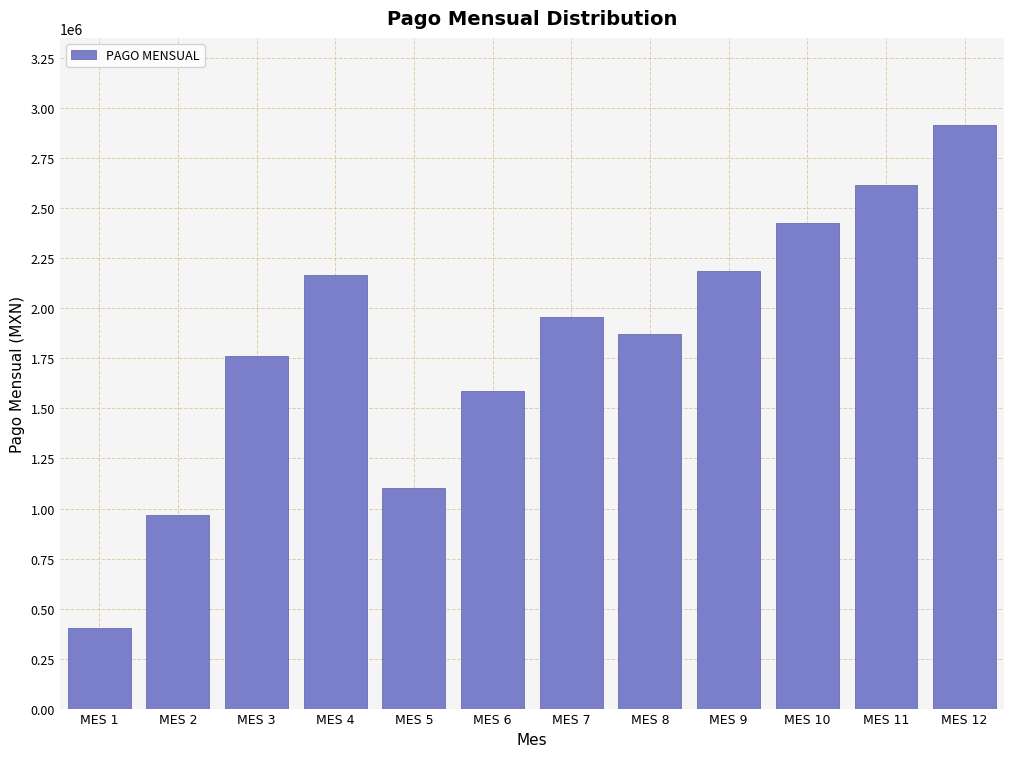

Reading left to right, list all the values displayed in this chart.

403333.3	969344.4	1763646.7	2166980.0	1102306.4	1585352.8	1958037.8	1873764.5	2184919.2	2426744.3	2615789.3	2915072.7